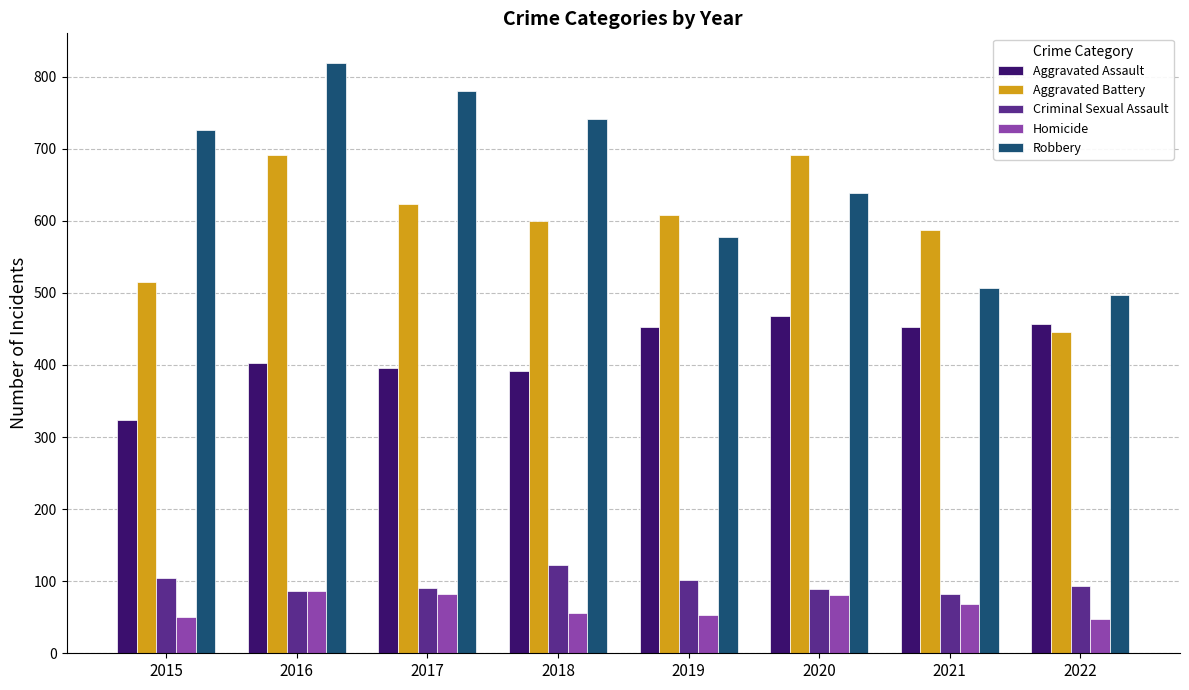

Is the value of Homicide at 2016 greater than the value of Robbery at 2017?

No